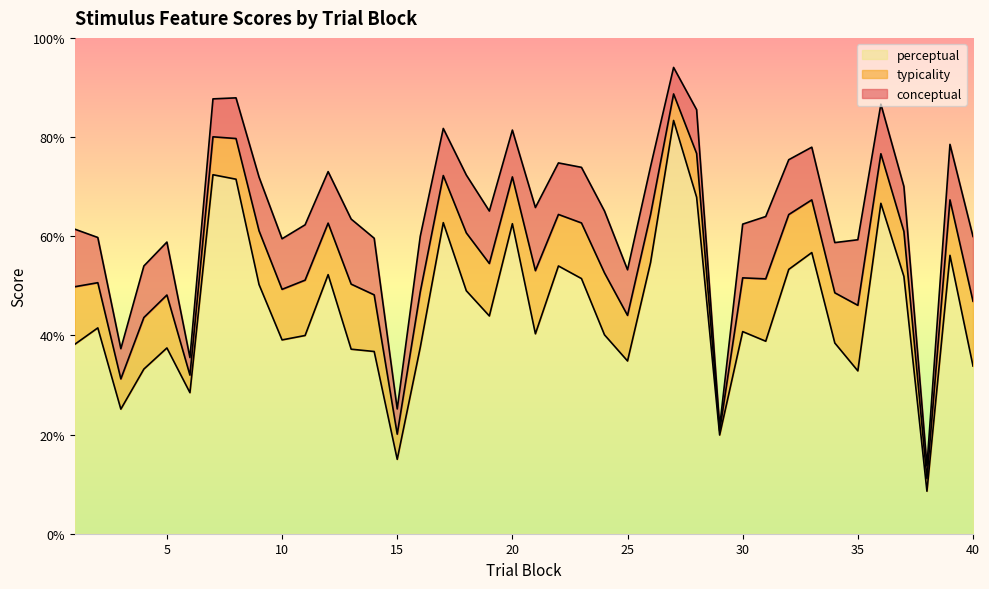

True or false: conceptual has more than 2 interior local peaks.

True